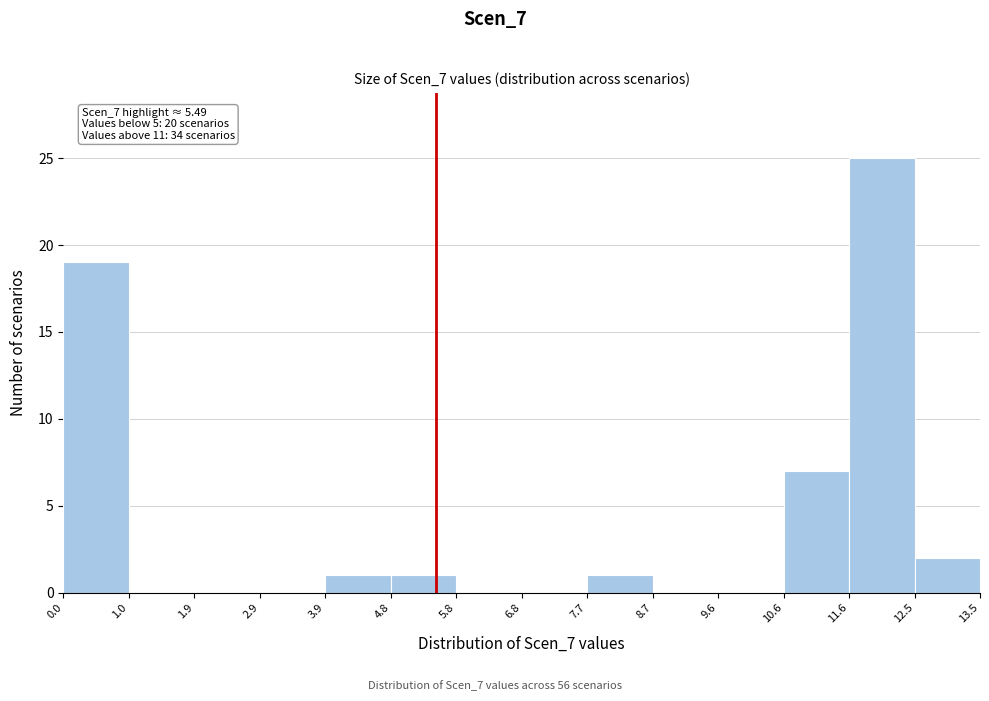

Over which range of the x-axis is the bar tallest?

11.6 to 12.5